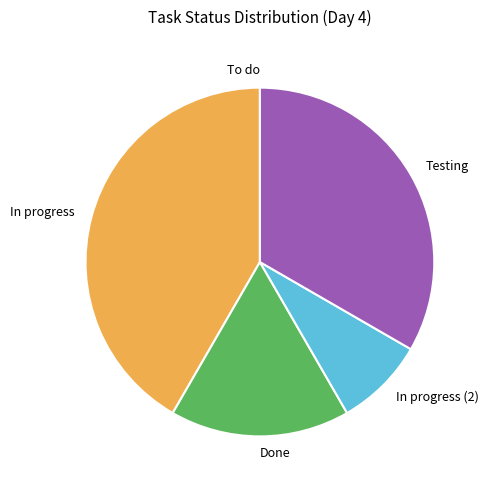

Which category has the biggest portion of the pie?

In progress